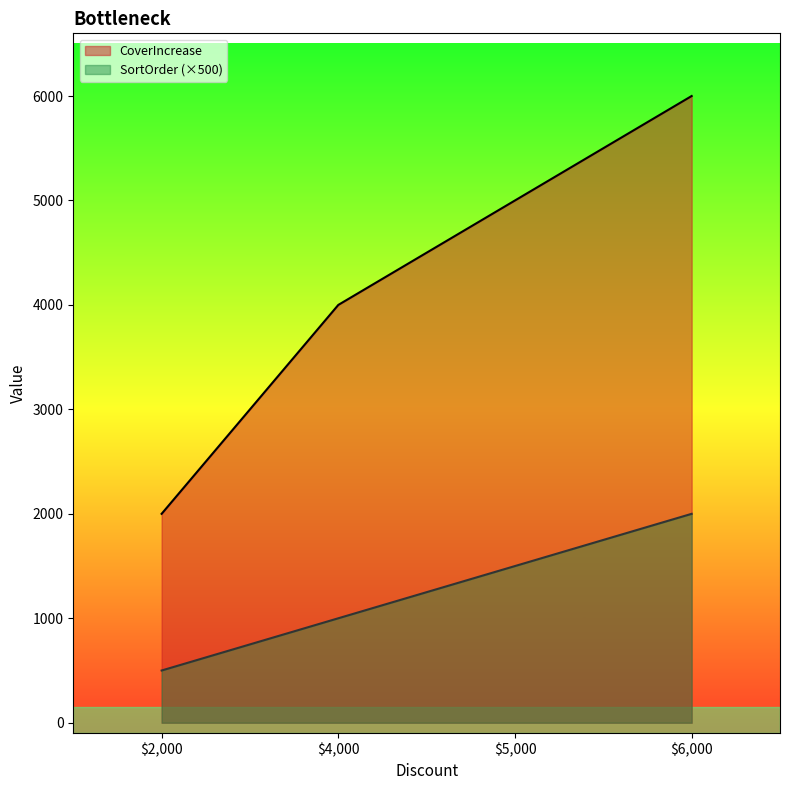

How many data points in SortOrder are less than 1500?

2